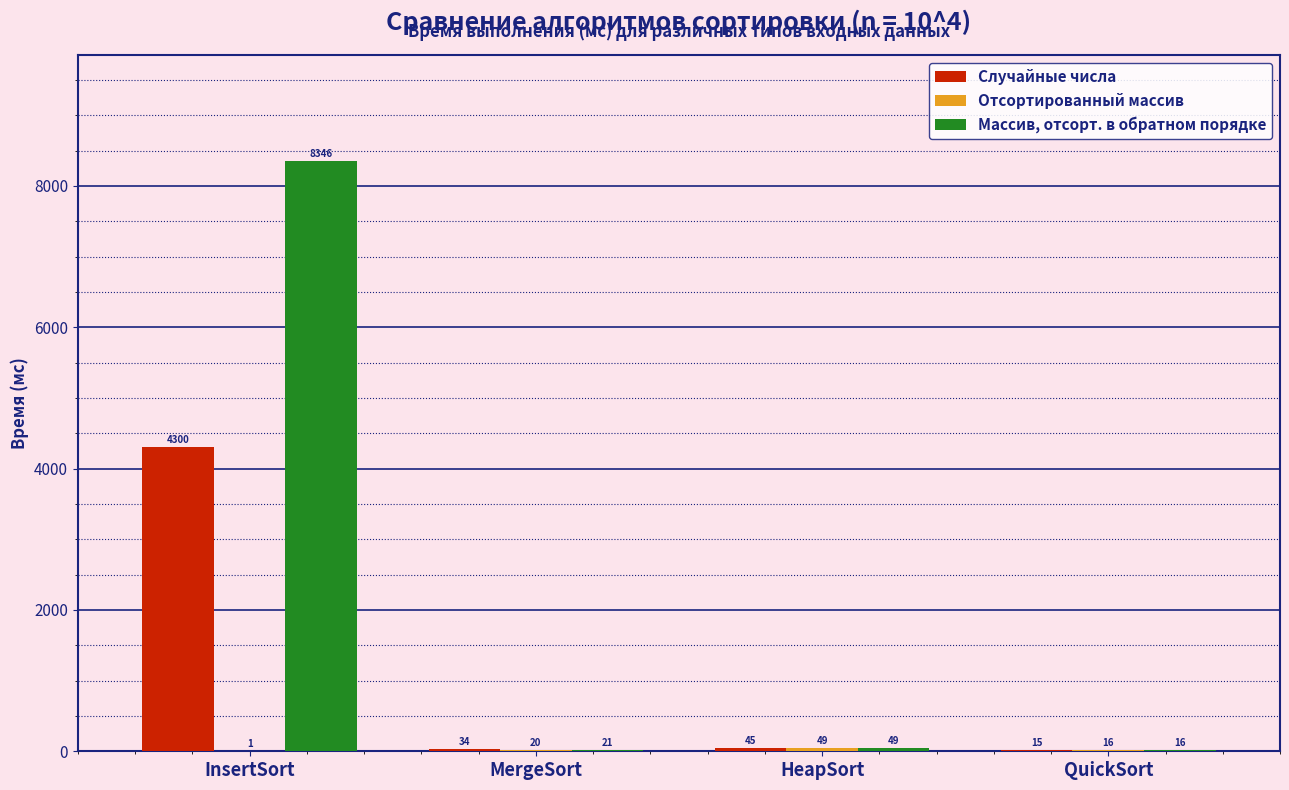

The Случайные числа series shows 4300 at InsertSort. True or false?

True